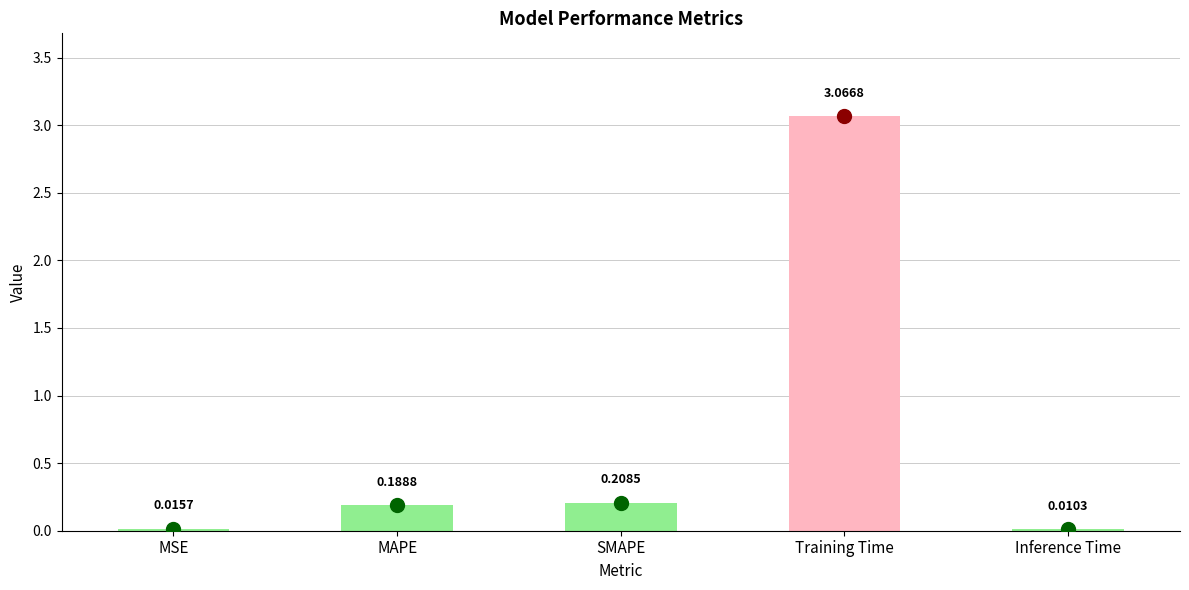

At which label is the value closest to 1?

SMAPE